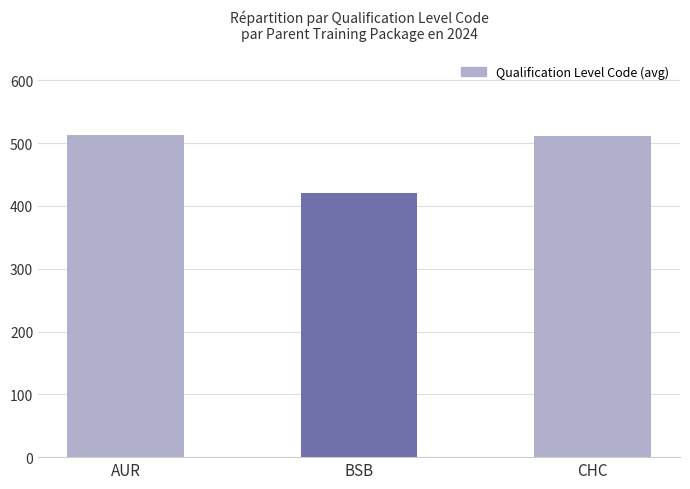

True or false: the data shows 513 at AUR.

True